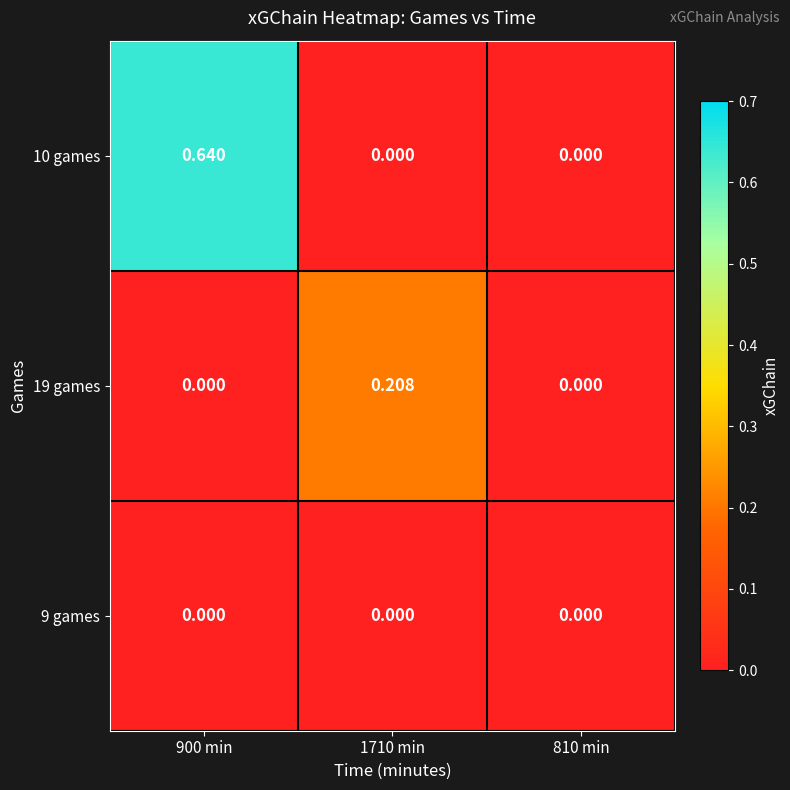

Reading left to right, list all the values displayed in this chart.

10 games: 900 min=0.6	1710 min=0.0	810 min=0.0
19 games: 900 min=0.0	1710 min=0.2	810 min=0.0
9 games: 900 min=0.0	1710 min=0.0	810 min=0.0